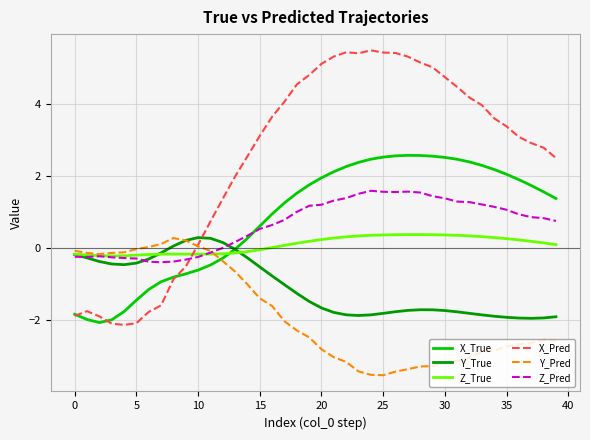

What is the smallest value displayed?

-3.5